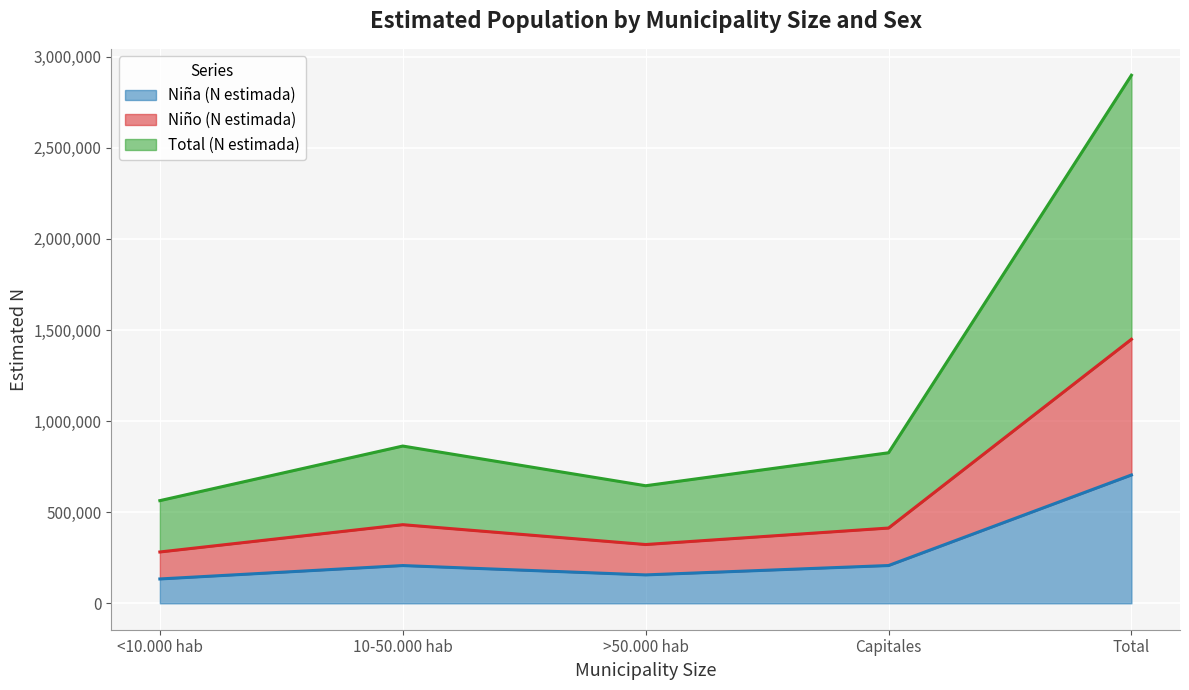

The Niño (N estimada) series shows 281783 at <10.000 hab. True or false?

True